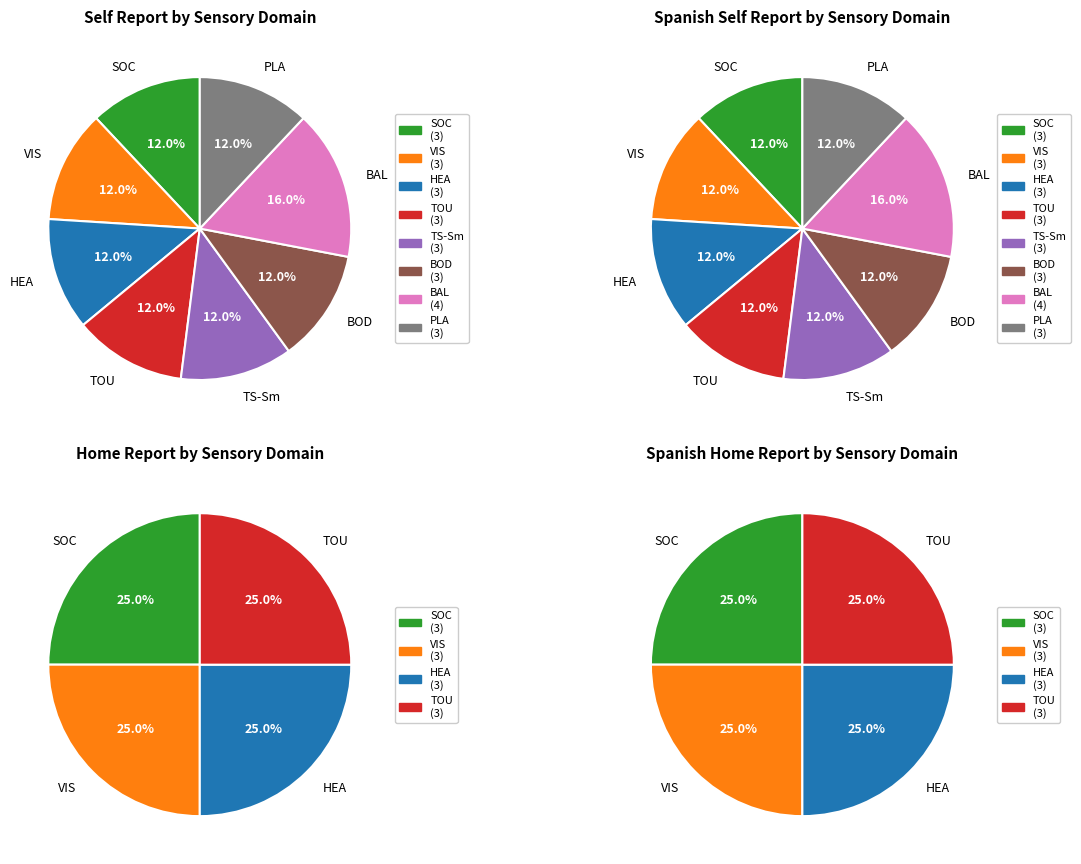

How many segments does this pie chart have?

8